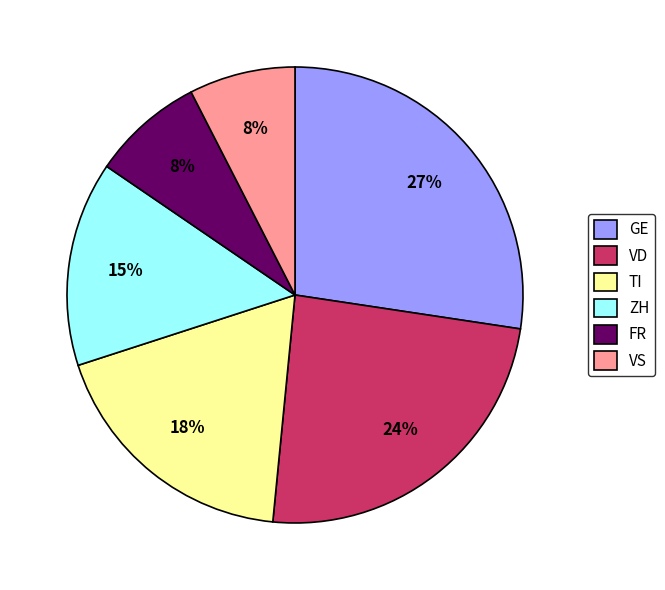

How many slices are in this pie chart?

6